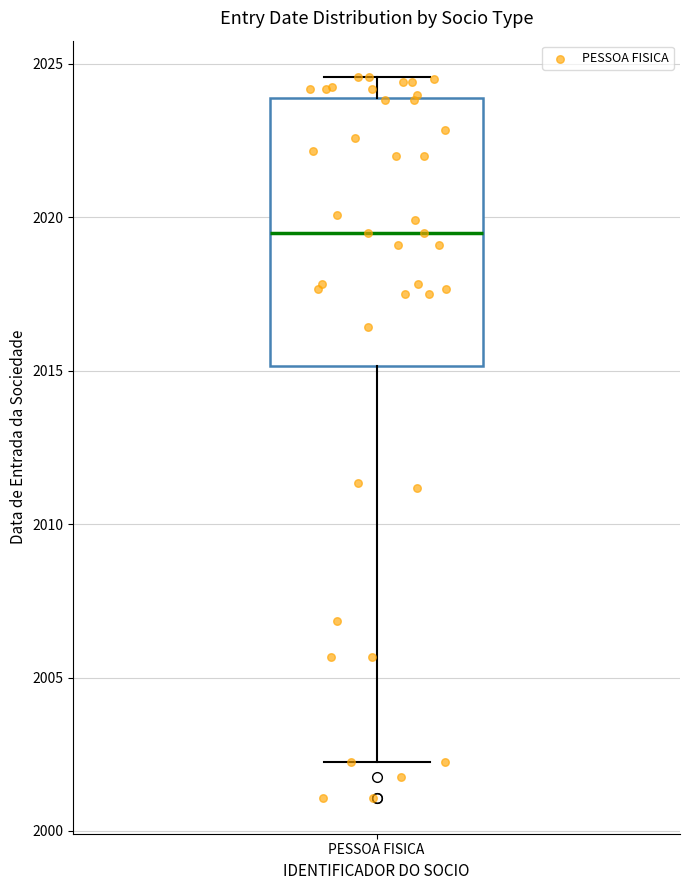

Read this box plot against the y-axis: the position of the median line, the range covered by the box, and the ends of both whiskers. The values are not printed on the chart, so give them approximately, as read against the axis.

median 2019.5, box 2015.0 to 2024.0, whiskers 2002.5 to 2024.5